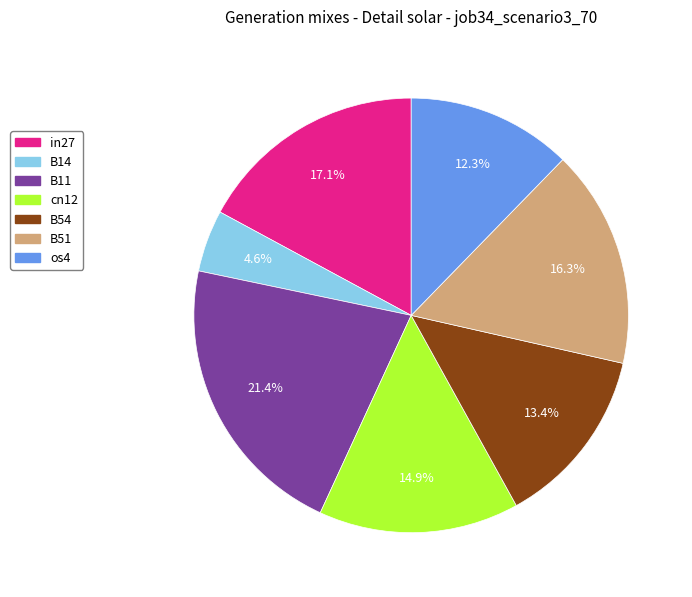

To the nearest percent, what percentage of the pie is B11?

21%